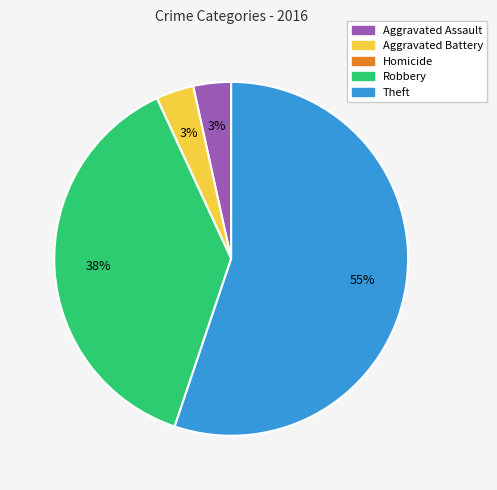

The Theft slice represents 55% of the pie. True or false?

True